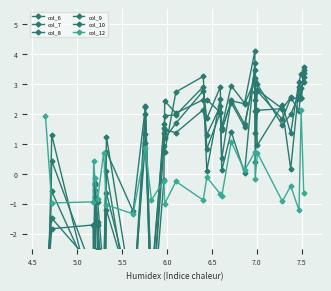

What is the value of the col_12 point at the 7th from the left?

0.7